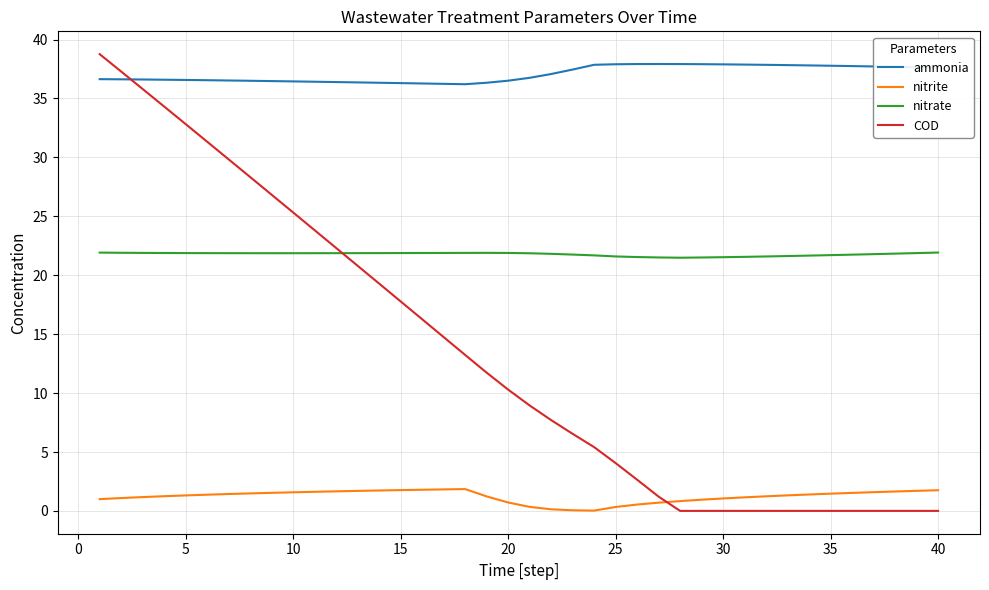

What is the difference between the second highest and second lowest values in the nitrate series?

0.4